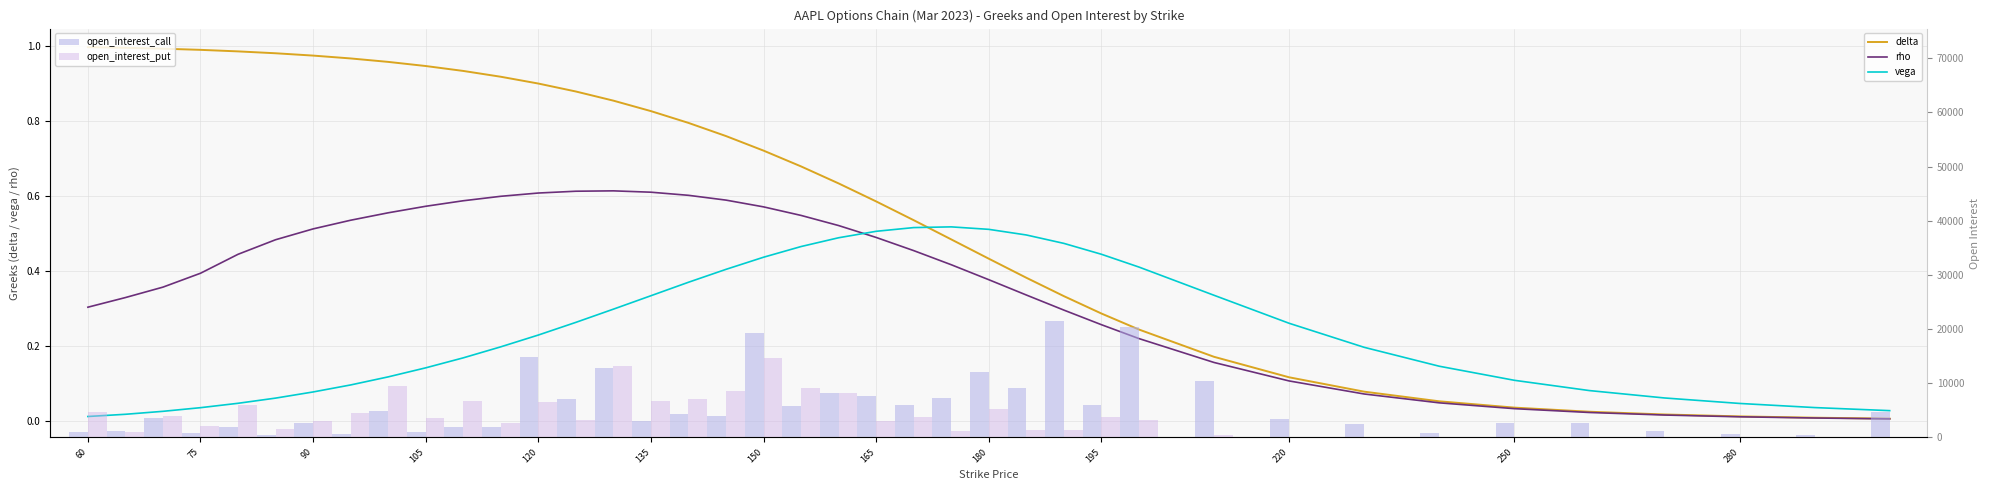

What is the difference between the maximum and second lowest values in the open_interest_call series?

21029.0